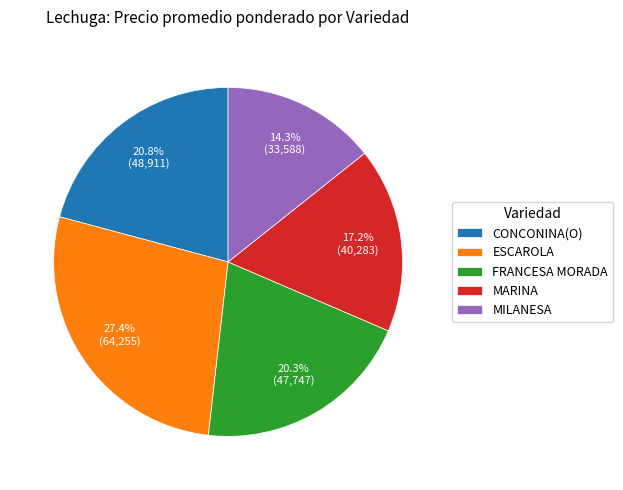

Is there a majority slice in this chart?

No